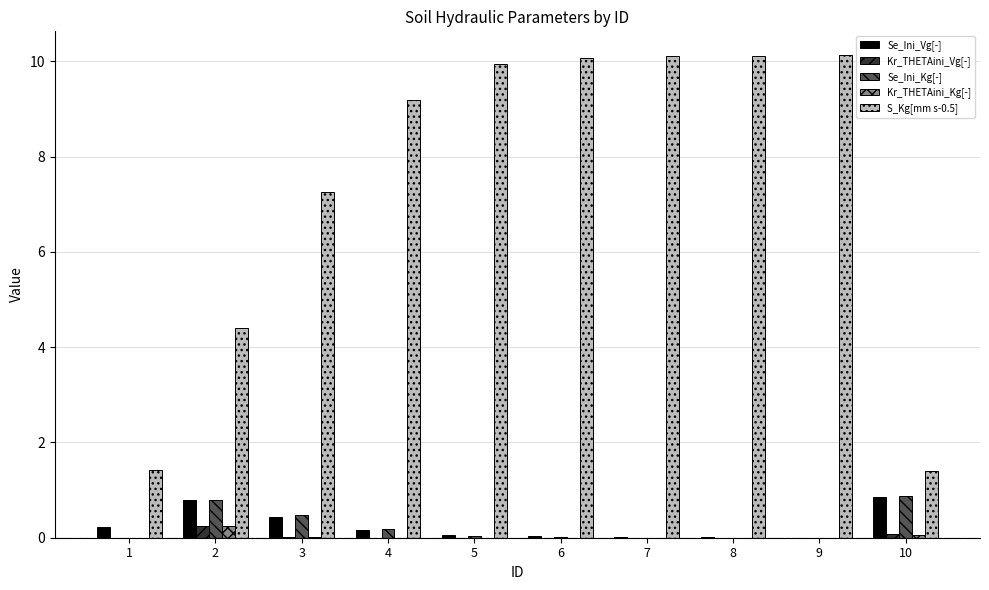

What is the sum of all Kr_THETAini_Kg[-] values?

0.3